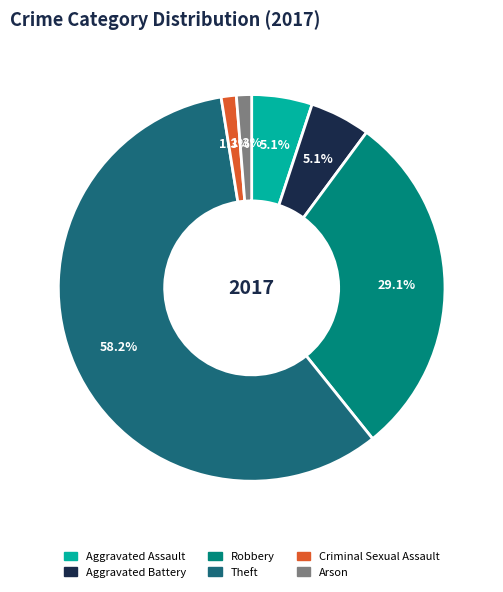

To the nearest percent, what is the difference between the Criminal Sexual Assault and Aggravated Assault slice percentages?

4%